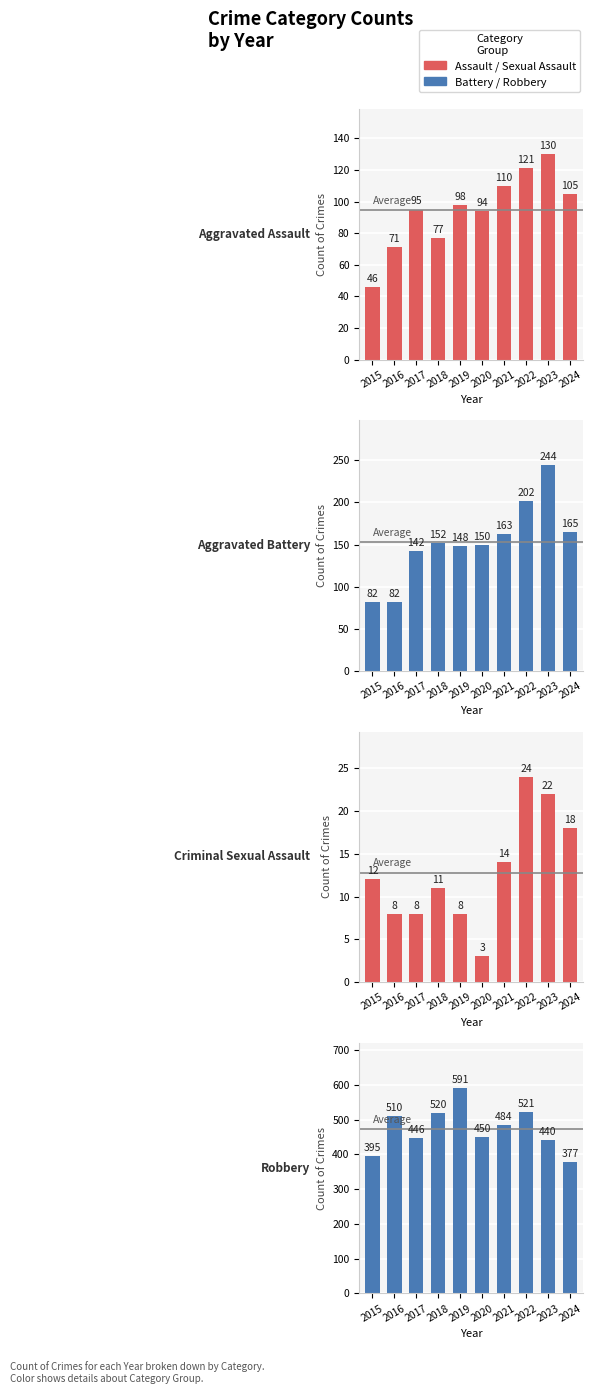

Which category has the lowest value in the Robbery series?

2024